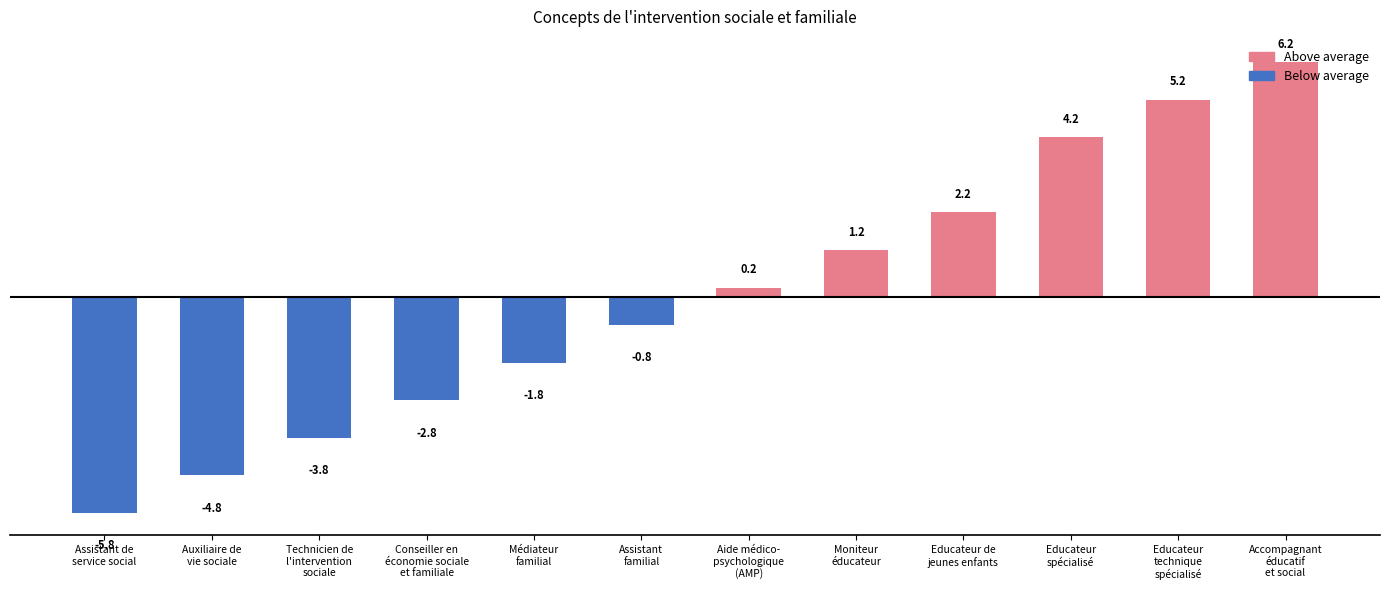

What is the difference between the second highest and minimum values?

11.0